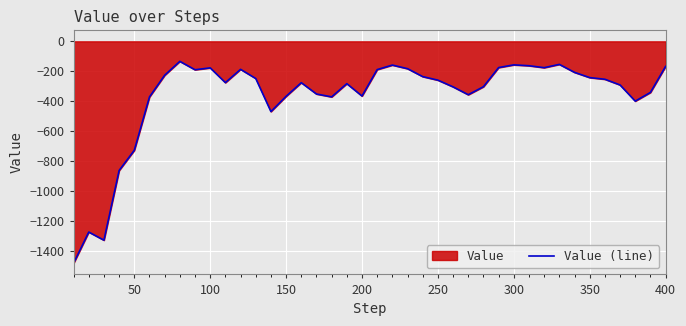

How many distinct data groups are displayed?

1